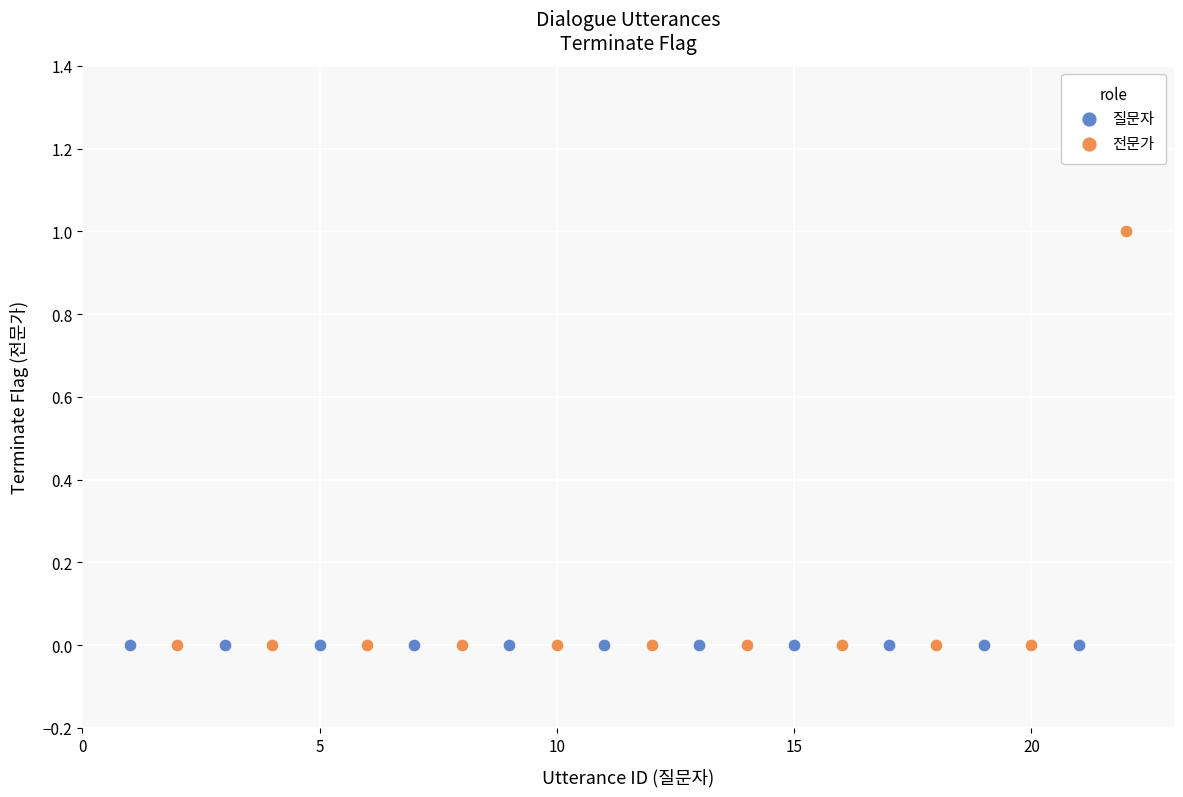

Which series reaches the maximum Y coordinate?

전문가